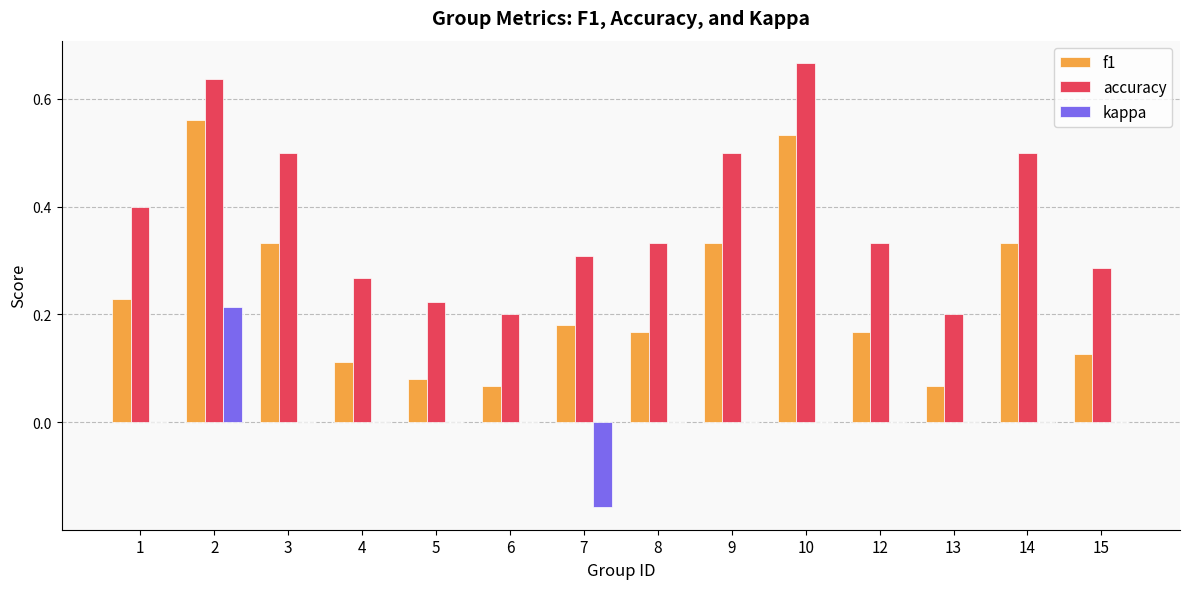

The kappa series shows 0.3 at 1. True or false?

False